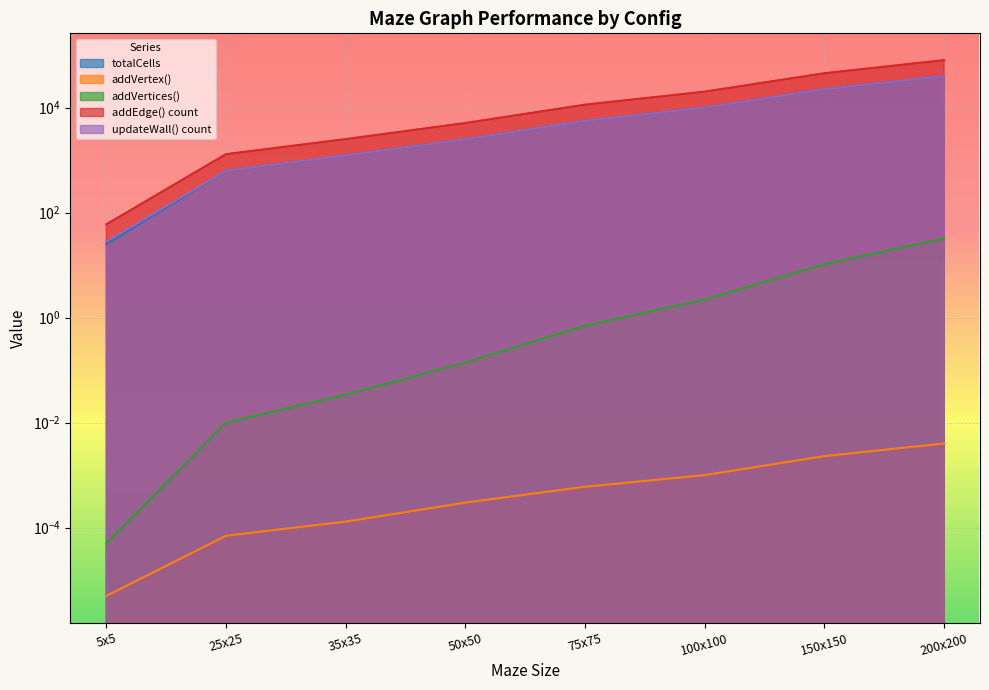

What is the sum of all addVertices() values?

45.6